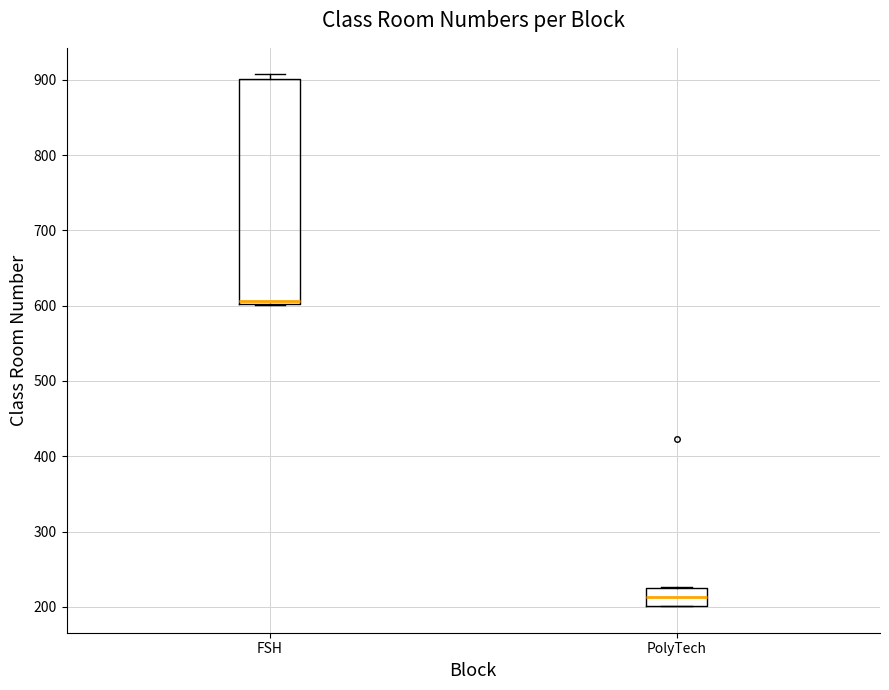

Reading left to right, read every box against the y-axis: the position of its median line, the range the box covers, and the ends of its whiskers. The values are not printed on the chart, so give them approximately, as read against the axis.

FSH: median 610, box 600 to 900, whiskers 600 to 910
PolyTech: median 210, box 200 to 230, whiskers 200 to 230